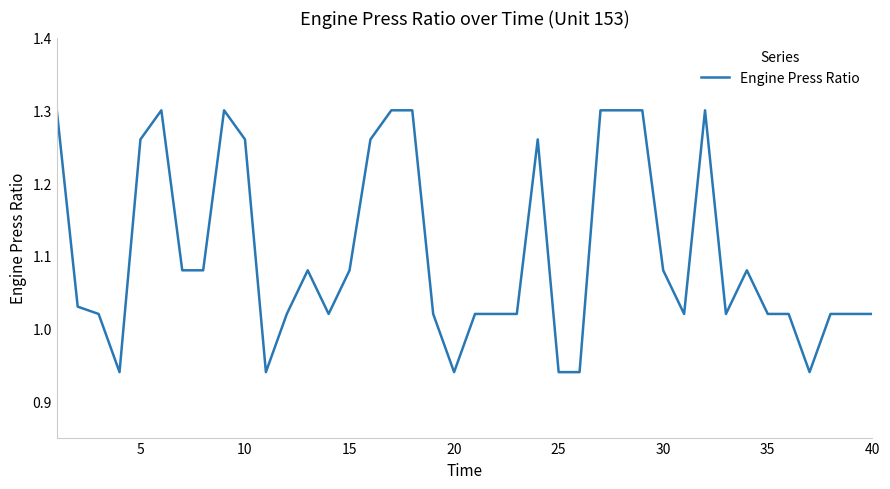

What is the difference between the maximum and minimum values?

0.4